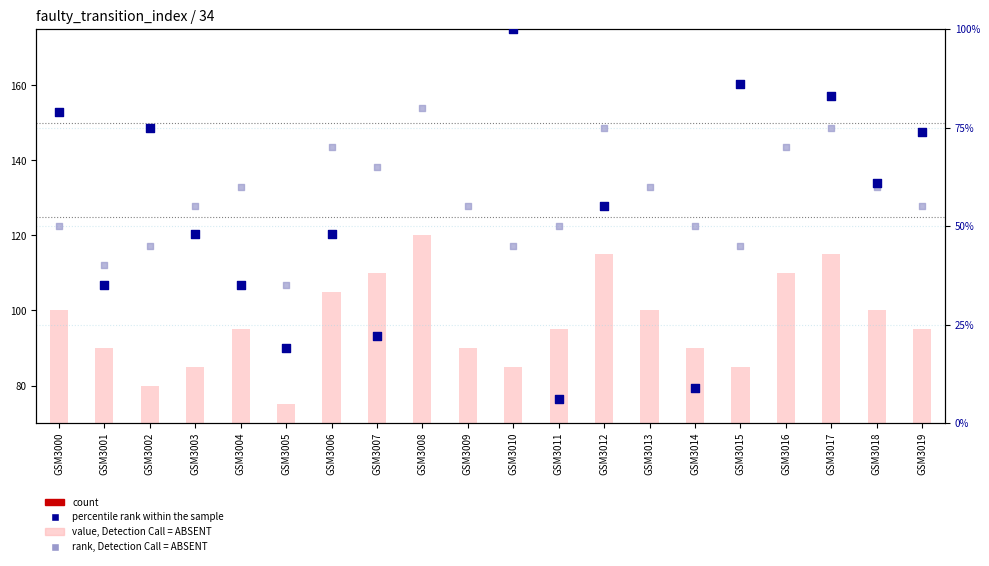

At which category is the sum across all series the highest?

GSM3008